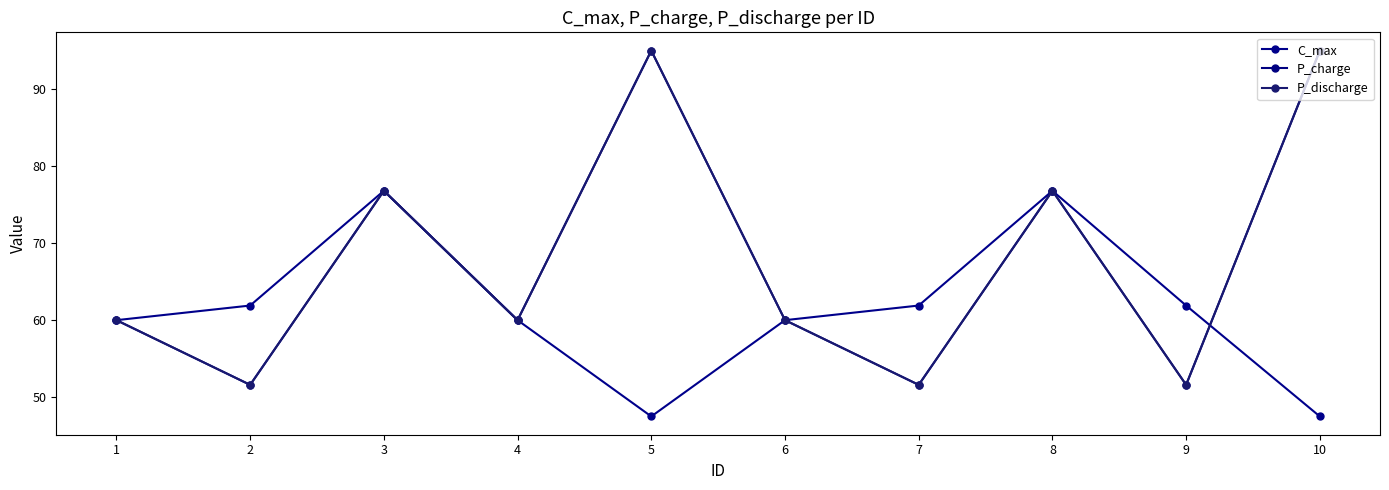

Where is the first local maximum for P_charge?

3